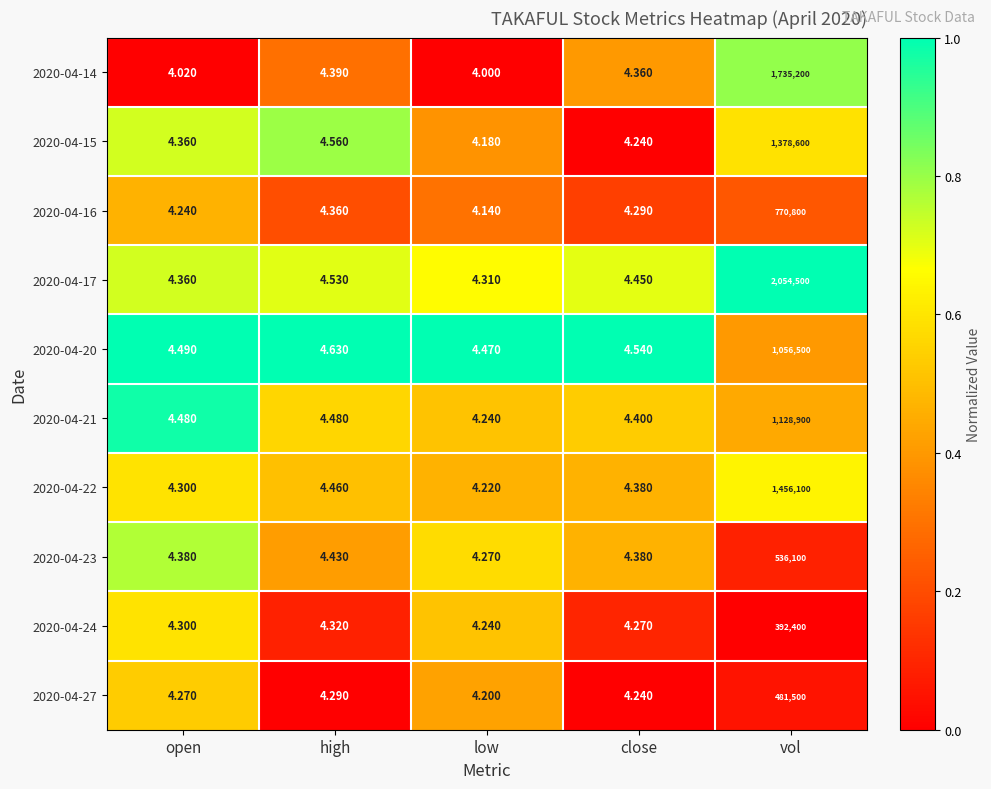

Which label corresponds to the smallest value in the chart?

low